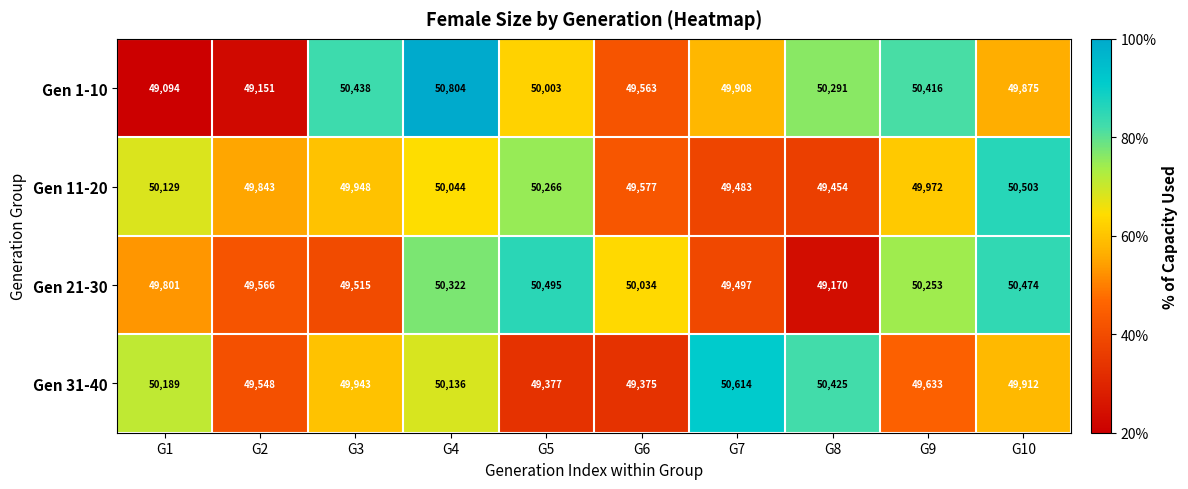

What is the difference between the Gen 11-20 values at G7 and G5?

783